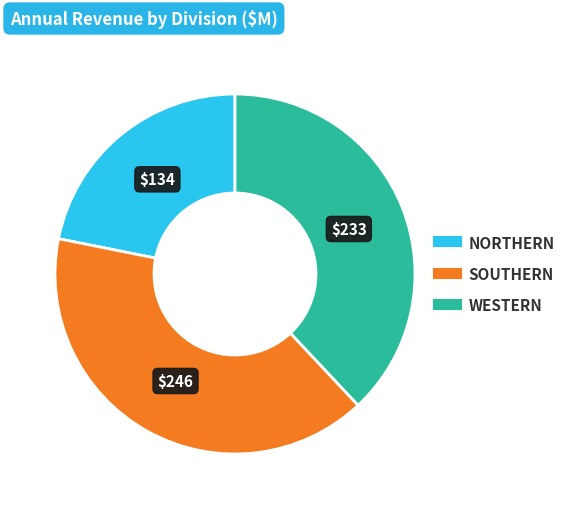

Is there a majority slice in this chart?

No